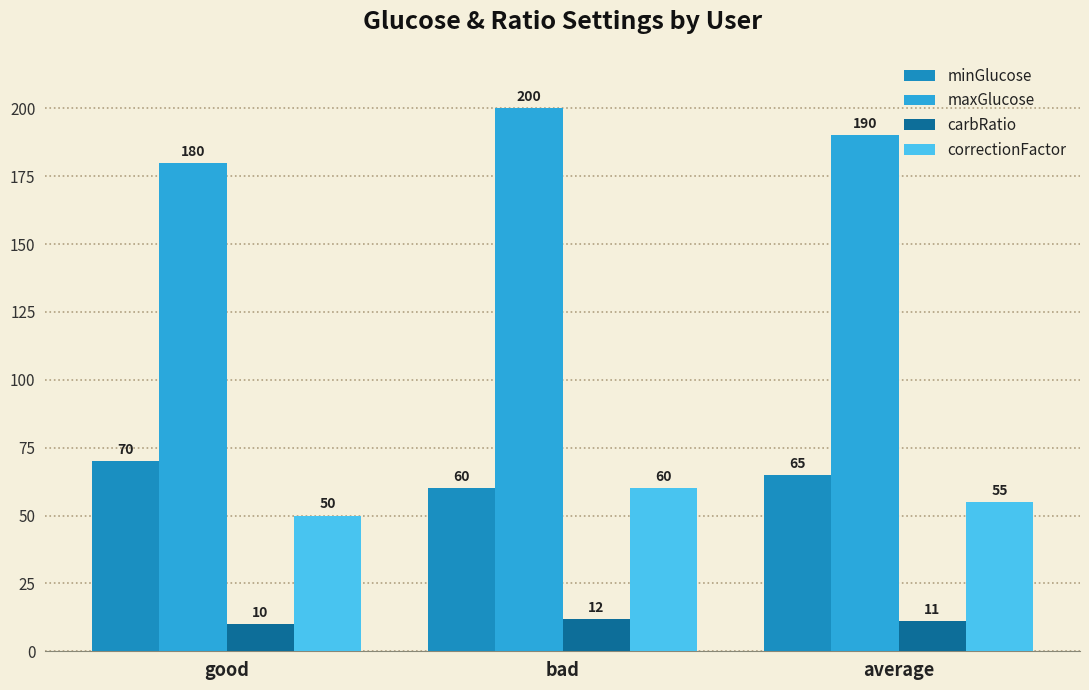

What is the value of the carbRatio bar at the 2nd from the left?

12